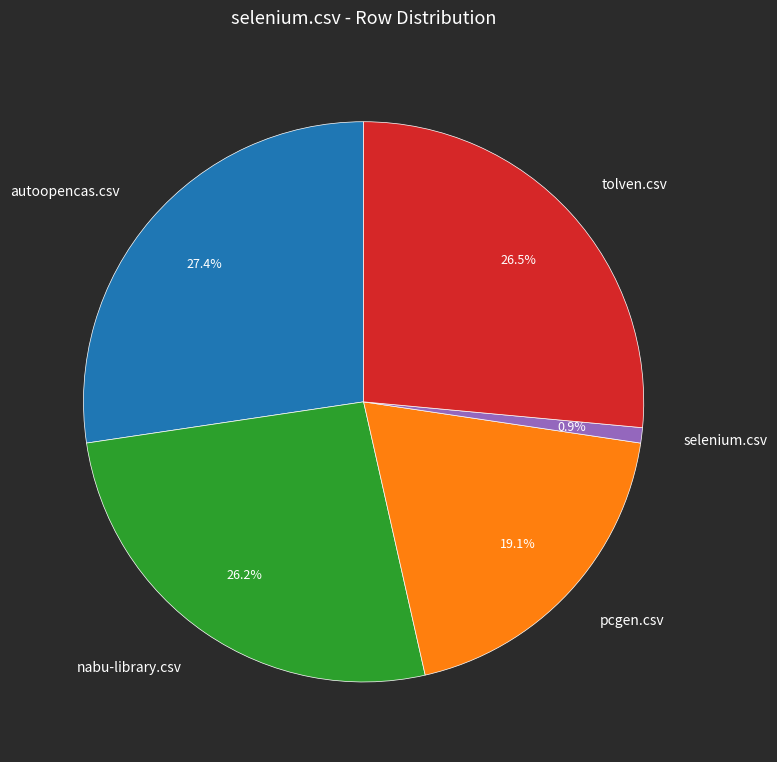

Is there any slice that represents more than half of the pie?

No